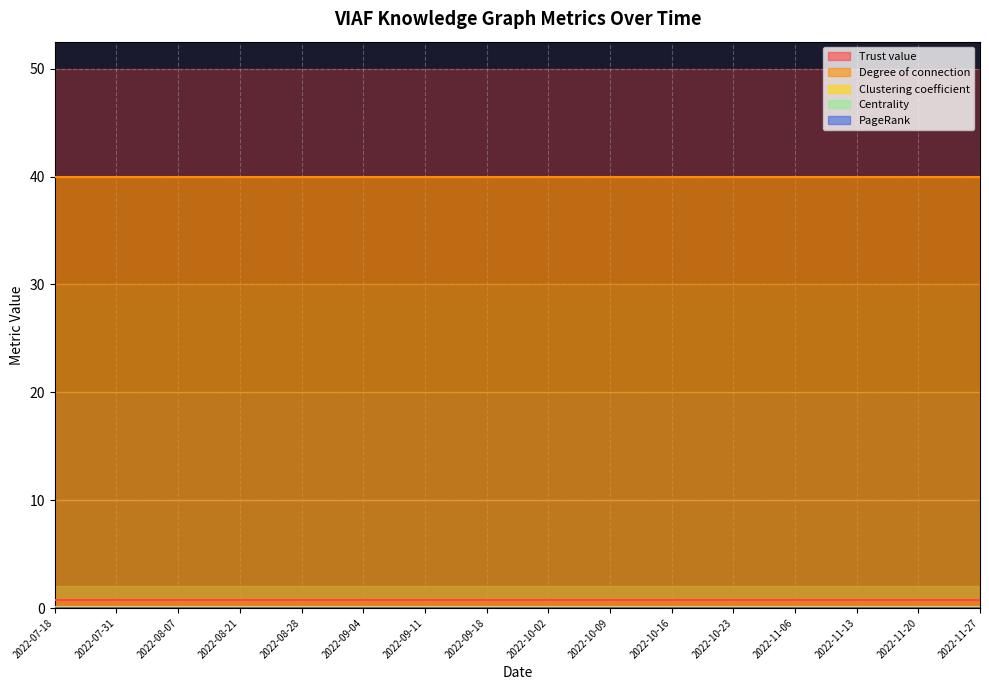

Rank the series at 2022-08-28 from lowest to highest value.

PageRank, Centrality, Clustering coefficient, Trust value, Degree of connection